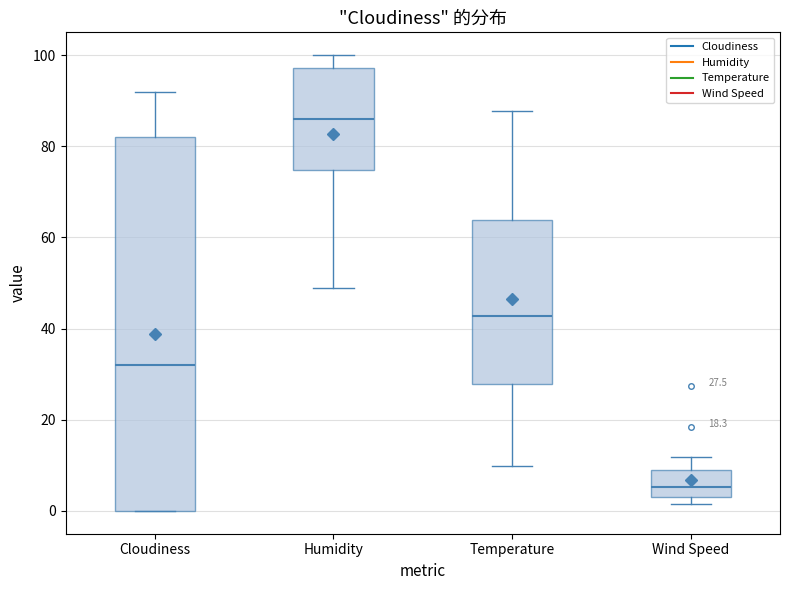

Comparing the boxes themselves (not the whiskers), which one is the tallest?

Cloudiness